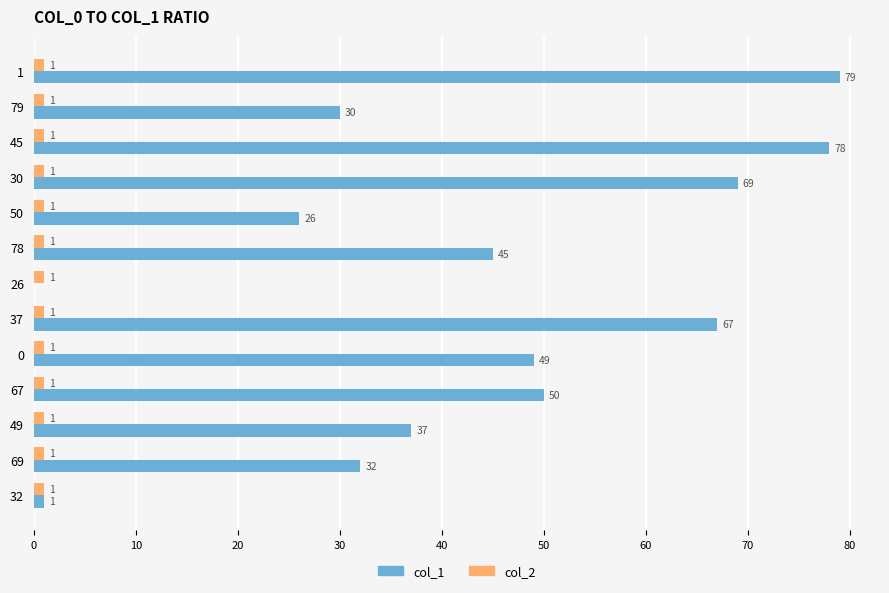

True or false: col_1 has a value of 98 at 30.

False